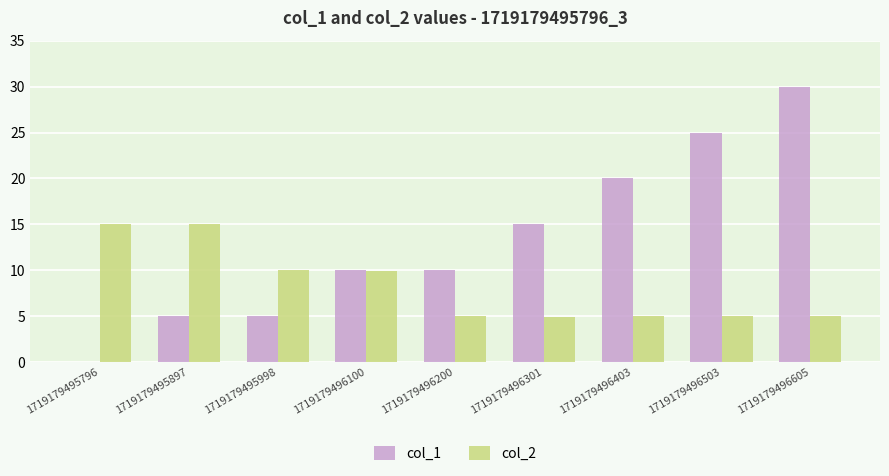

Count the number of categories in the chart.

9